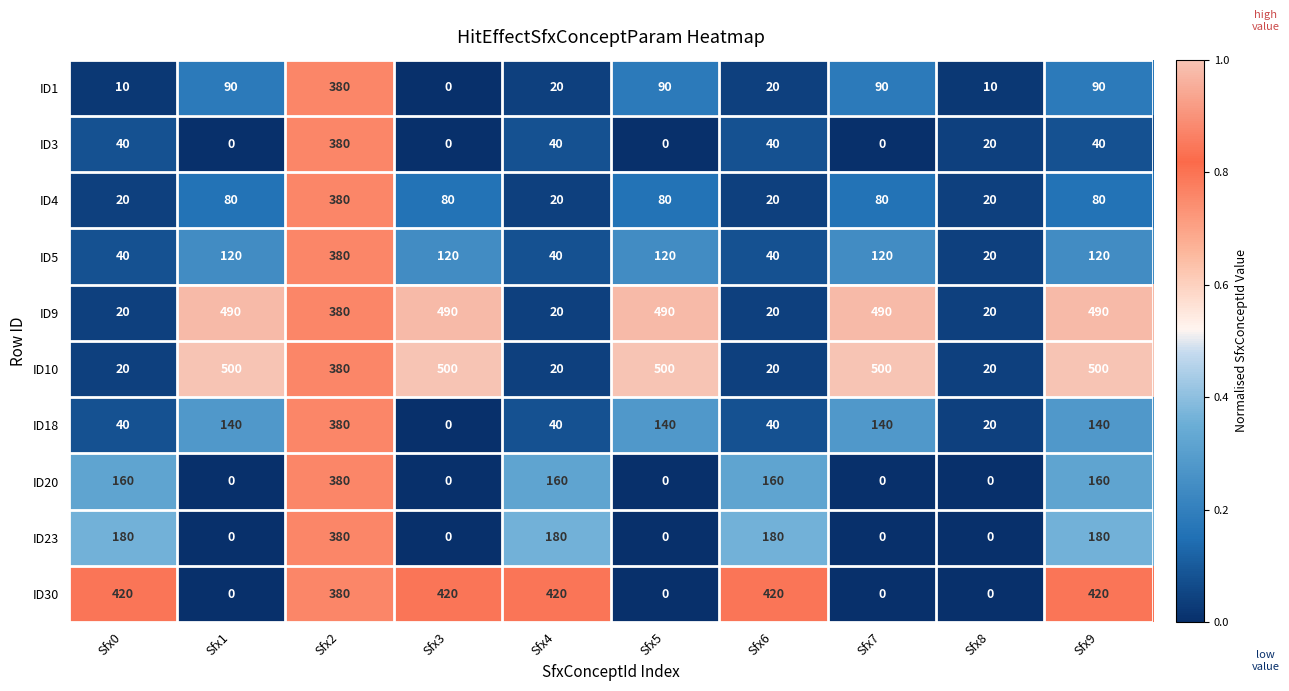

Is it true that ID30 equals 420 at Sfx4?

True